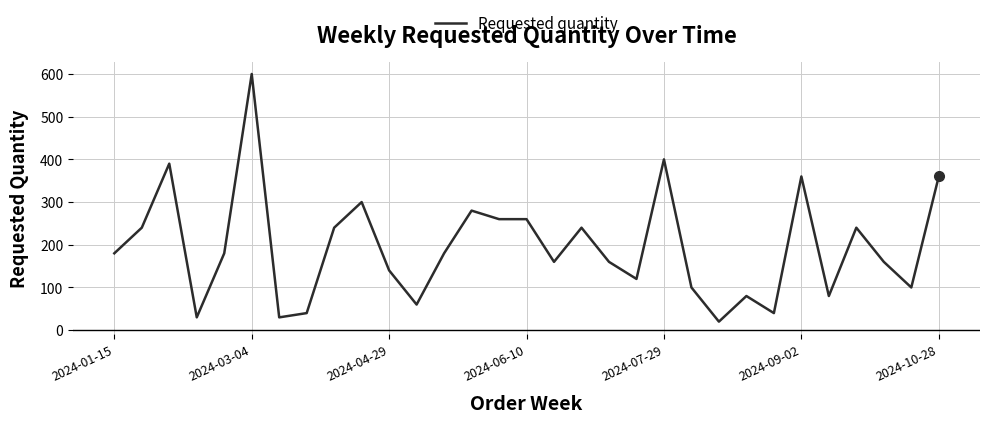

What is the average value?

195